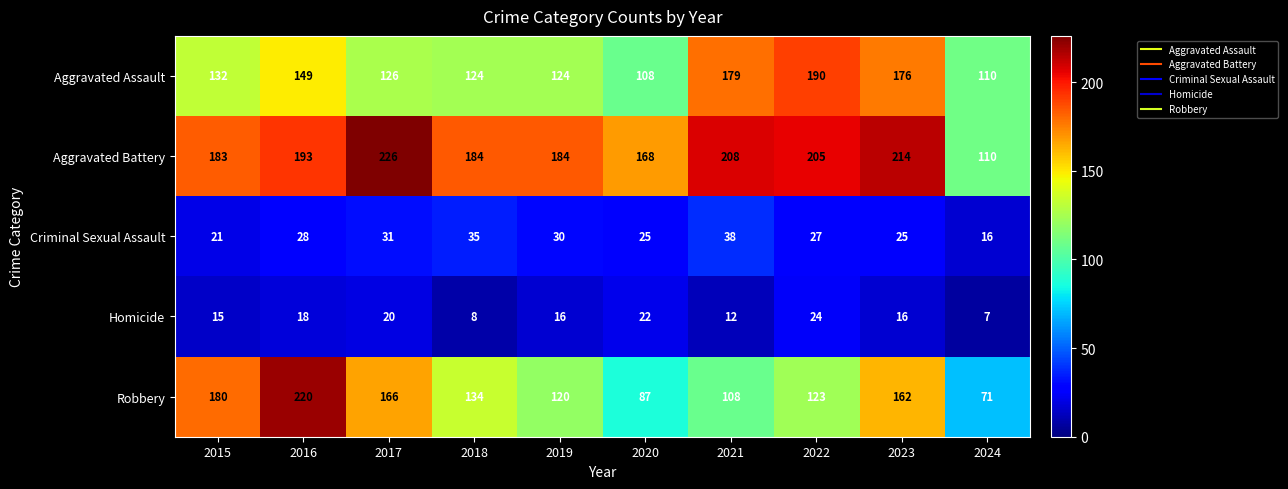

At which category does the chart reach its peak across all series?

2017